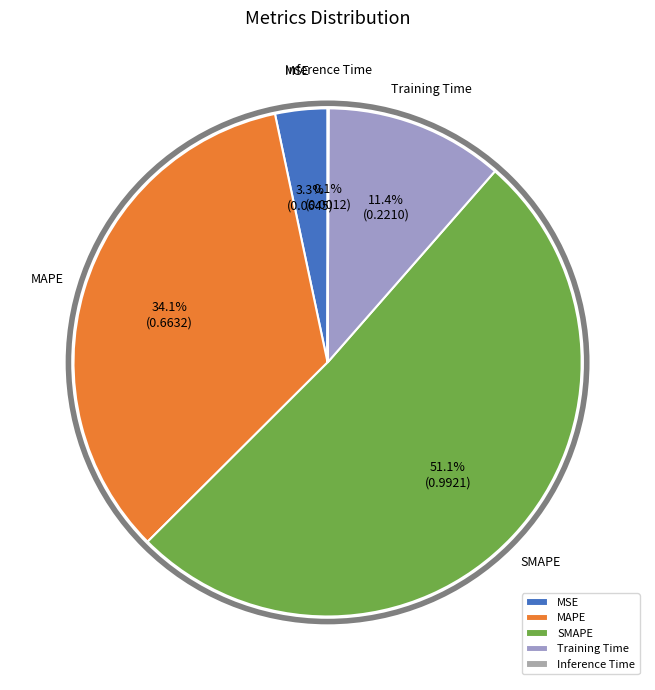

How much of the chart is everything except MAPE?

65.9%